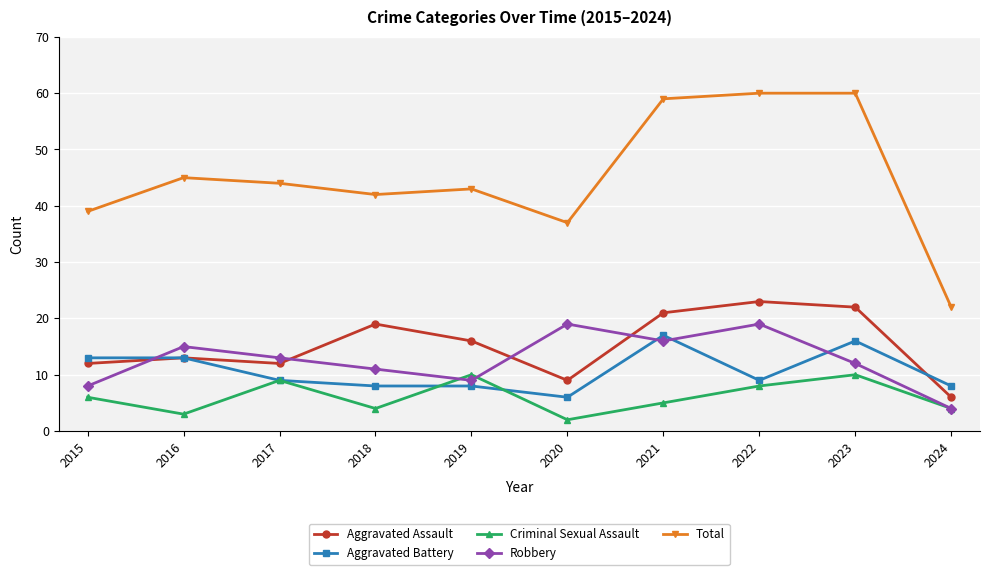

What is the average value of the Aggravated Assault series?

15